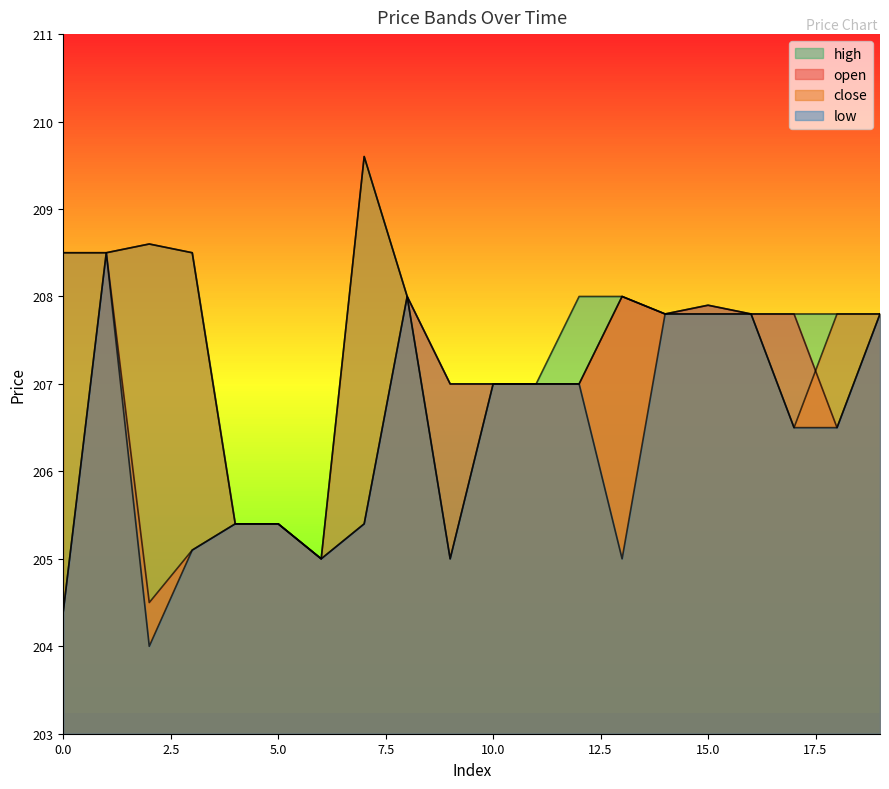

Reading left to right, what are all the values shown in this chart?

open: 204.4	208.5	204.5	205.1	205.4	205.4	205.0	205.4	208.0	207.0	207.0	207.0	207.0	208.0	207.8	207.9	207.8	207.8	206.5	207.8
close: 208.5	208.5	208.6	208.5	205.4	205.4	205.0	209.6	208.0	205.0	207.0	207.0	207.0	208.0	207.8	207.8	207.8	206.5	207.8	207.8
high: 208.5	208.5	208.6	208.5	205.4	205.4	205.0	209.6	208.0	207.0	207.0	207.0	208.0	208.0	207.8	207.9	207.8	207.8	207.8	207.8
low: 204.4	208.5	204.0	205.1	205.4	205.4	205.0	205.4	208.0	205.0	207.0	207.0	207.0	205.0	207.8	207.8	207.8	206.5	206.5	207.8